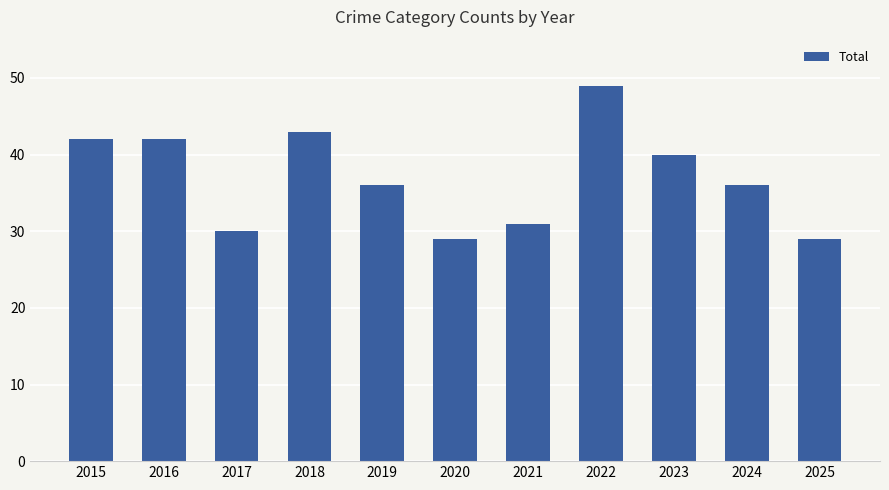

Does the chart contain stacked bars?

No